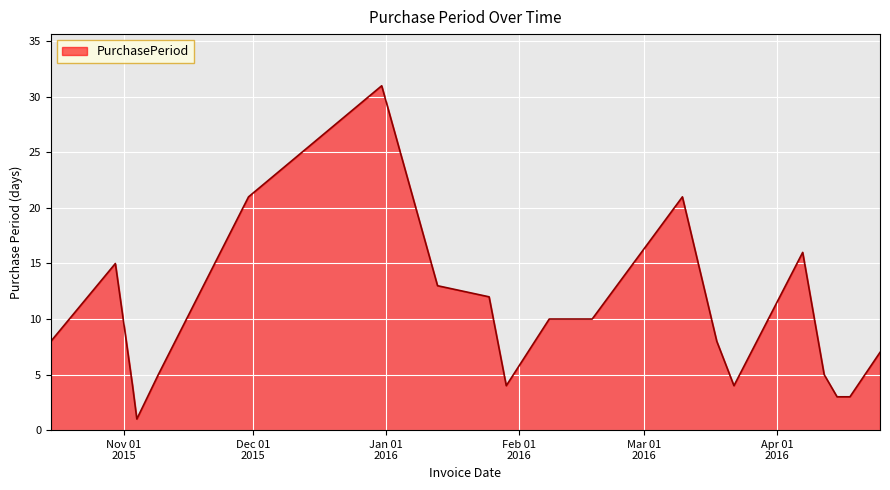

What is the difference between the maximum and minimum values?

30